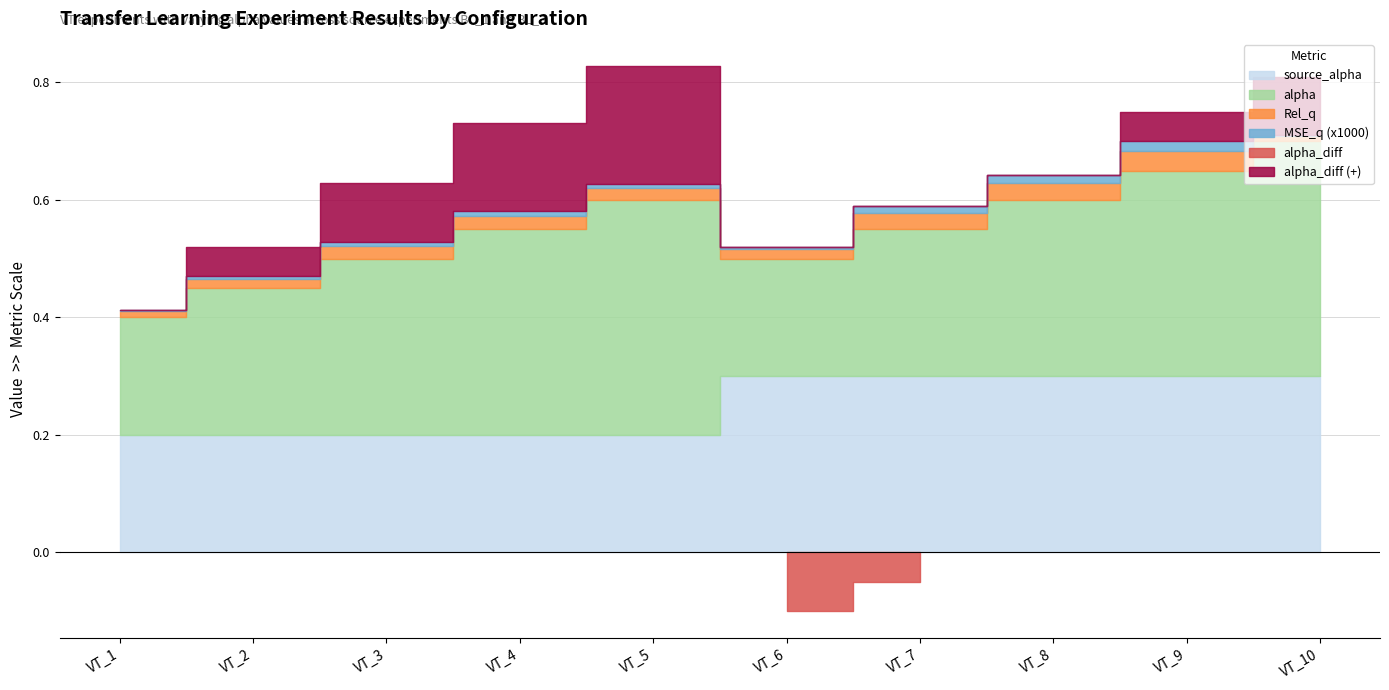

What is the difference between the maximum and minimum values in the alpha series?

0.2